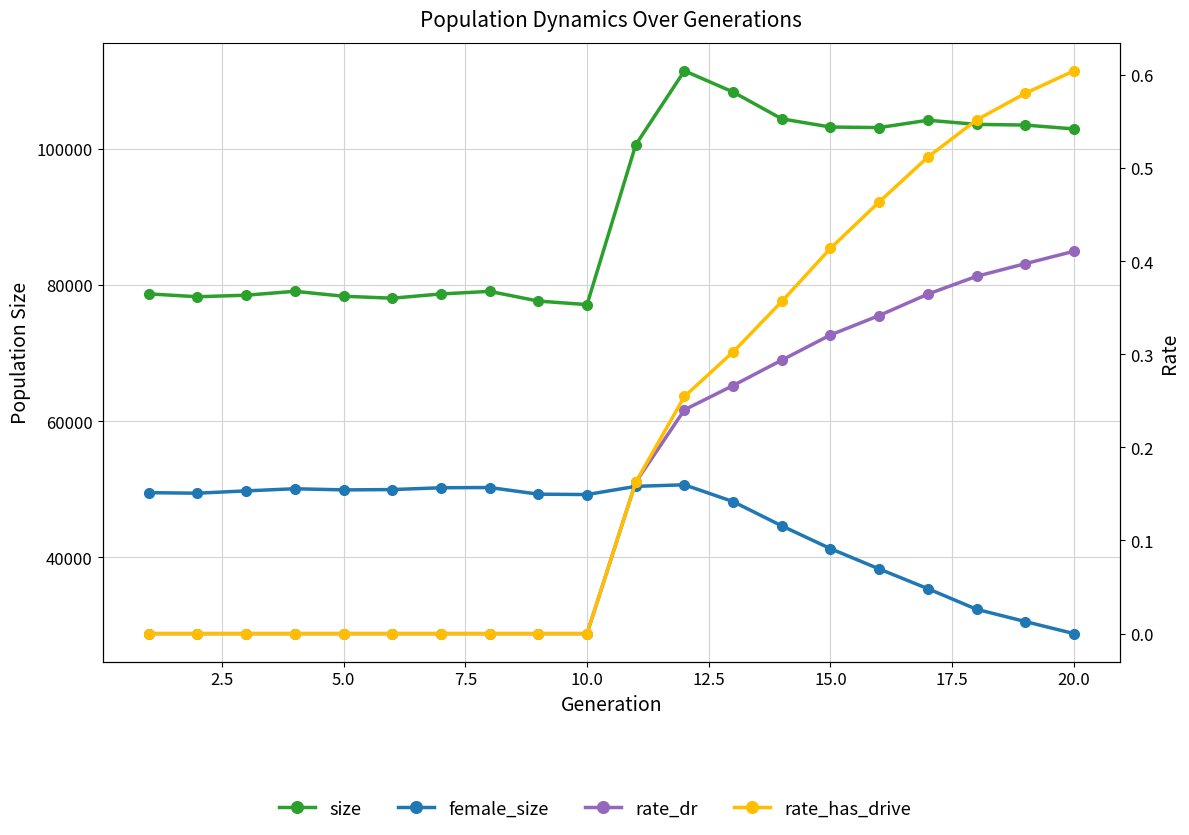

What is the value of the rate_has_drive point at the 13th from the left?

0.3